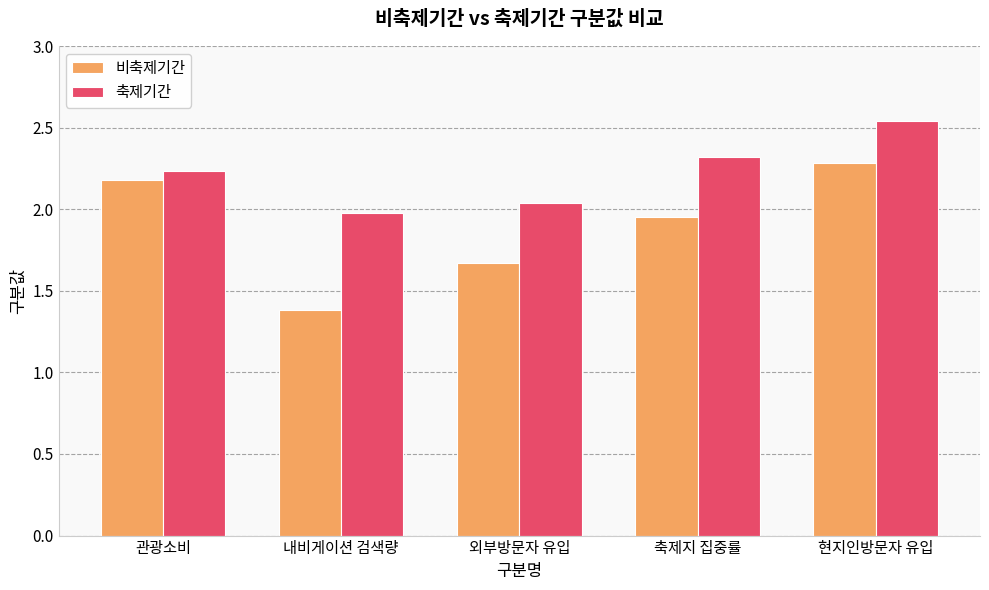

What is the difference between the 비축제기간 values at 관광소비 and 외부방문자 유입?

0.5